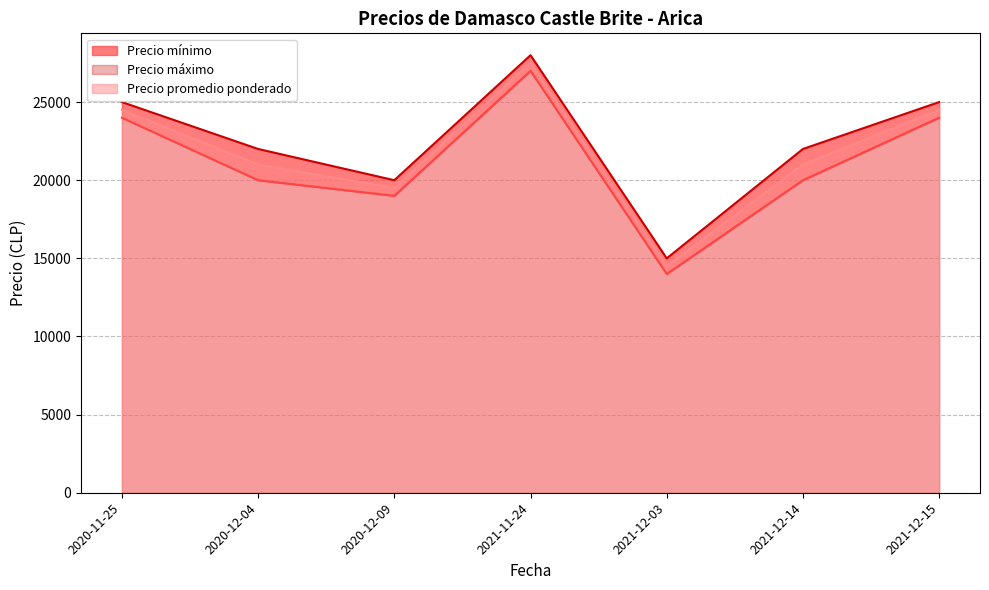

Reading left to right, extract all data points from this chart.

Precio mínimo: 2020-12-04=20000	2021-12-15=24000	2020-11-25=24000	2021-11-24=27000	2021-12-03=14000	2021-12-14=20000	2020-12-09=19000
Precio máximo: 2020-12-04=22000	2021-12-15=25000	2020-11-25=25000	2021-11-24=28000	2021-12-03=15000	2021-12-14=22000	2020-12-09=20000
Precio promedio ponderado: 2020-12-04=21000	2021-12-15=24500	2020-11-25=24500	2021-11-24=27500	2021-12-03=14500	2021-12-14=21000	2020-12-09=19500